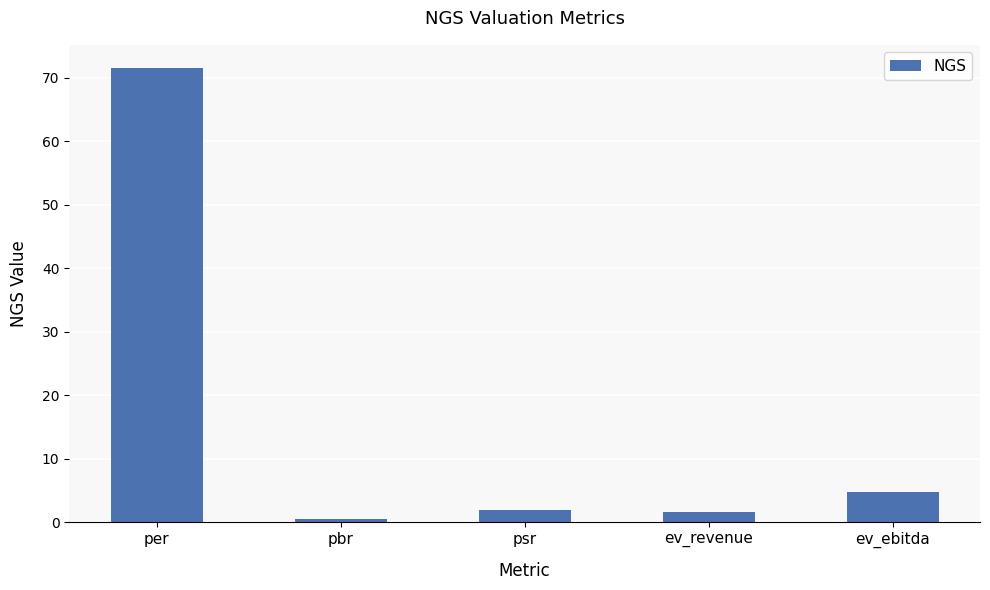

What is the minimum value shown in the chart?

0.5